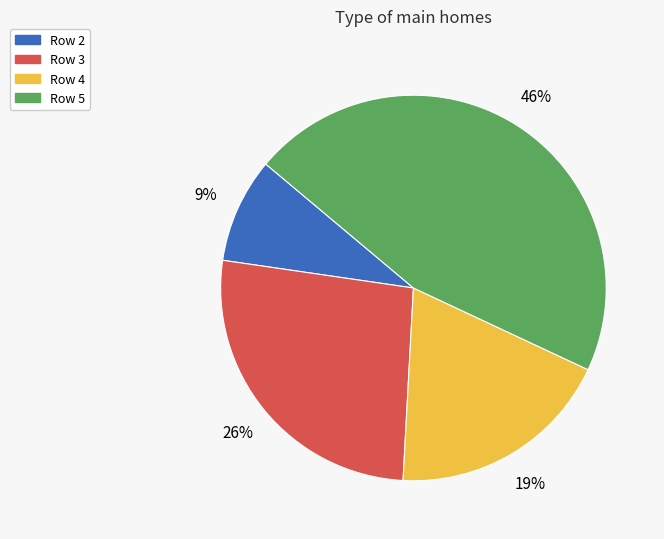

Is it true that Row 3 is 15% of the pie?

False